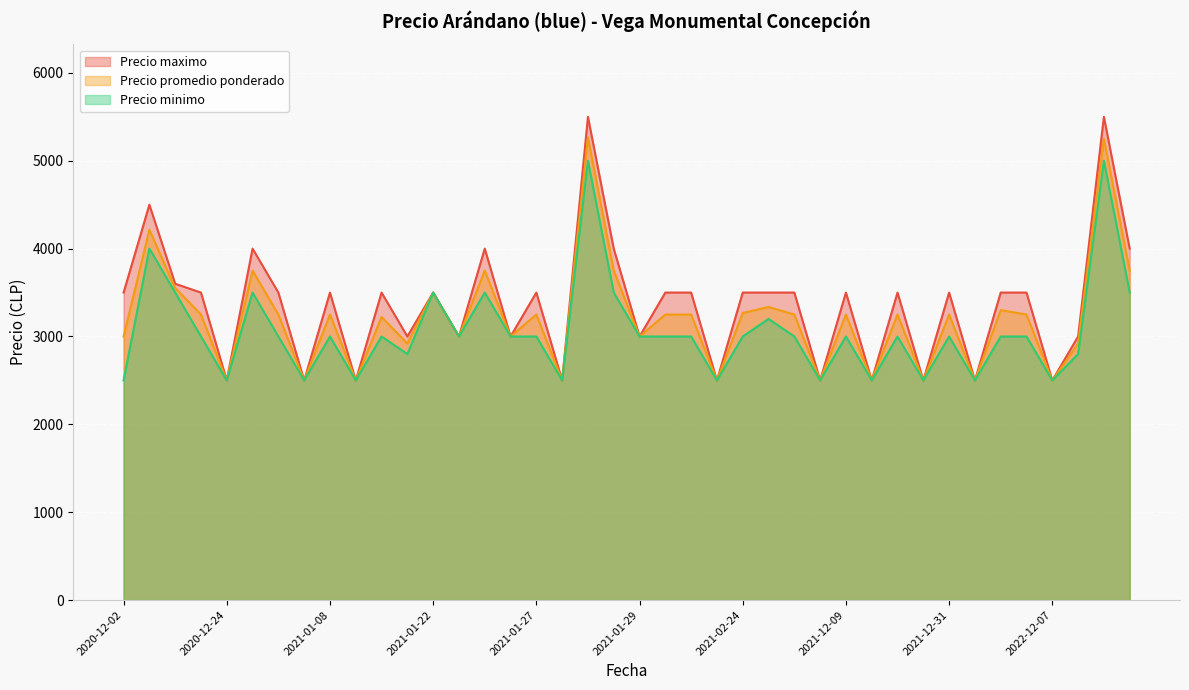

What is the sum of all Precio promedio ponderado values?

128498